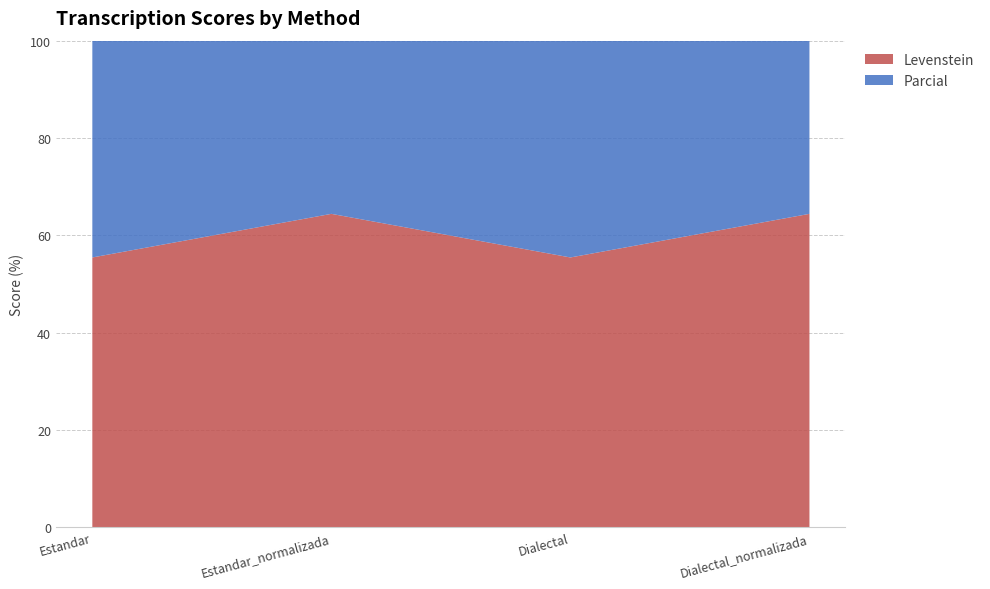

In Levenstein, how many points are lower than both neighbors (excluding endpoints)?

1